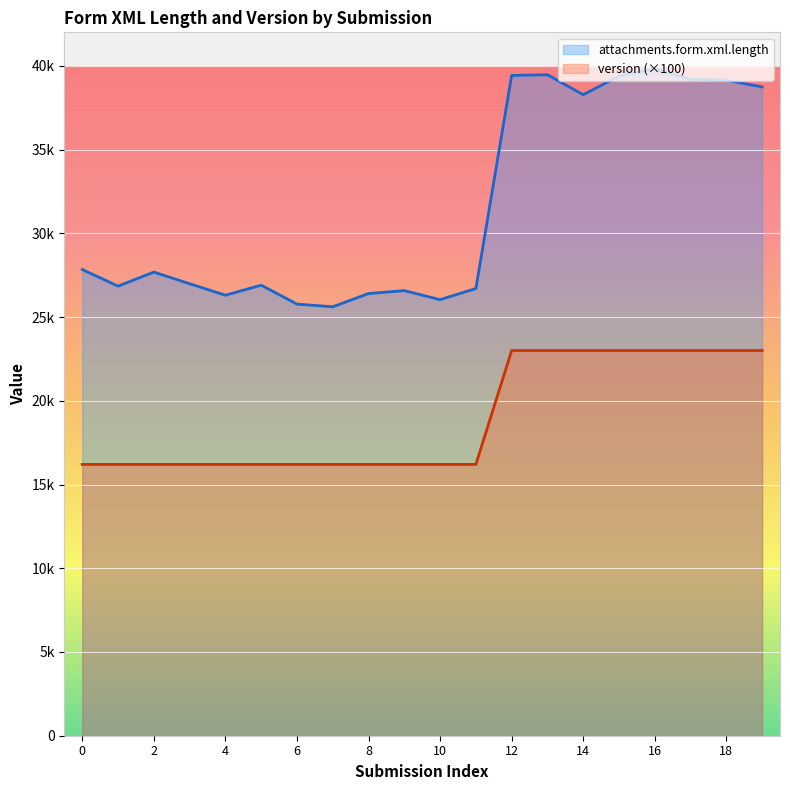

What is the value of the version point at the 10th from the left?

16200